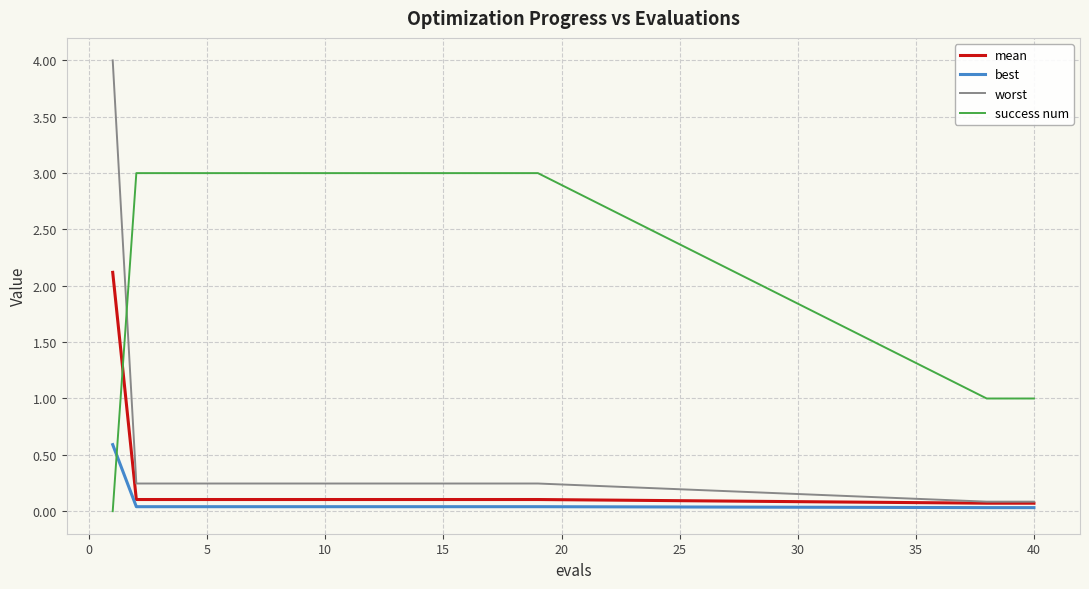

Which series has the widest spread of values?

worst